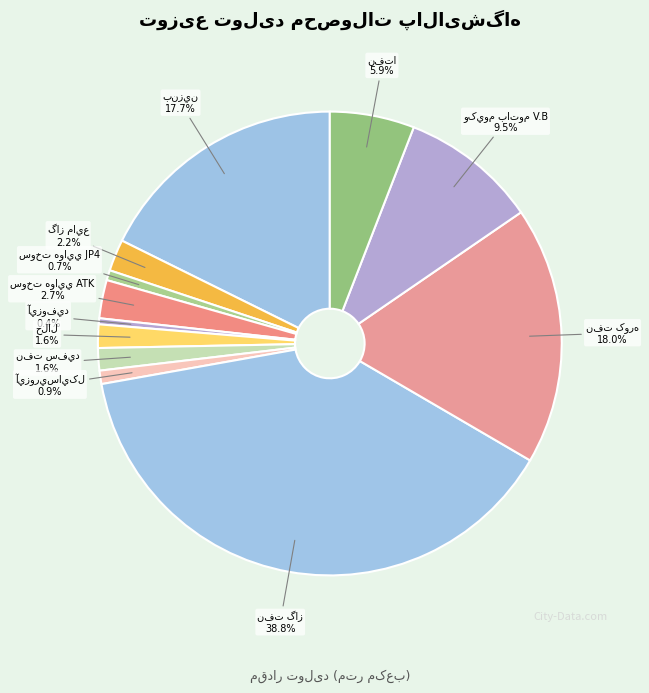

Does any single category account for the majority?

No